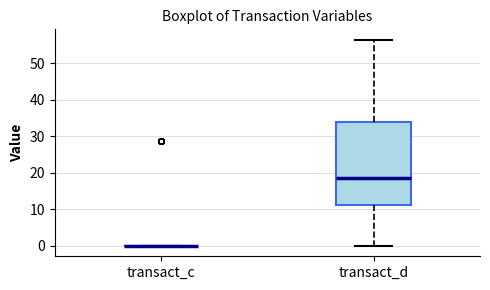

Reading left to right, read every box against the y-axis: the position of its median line, the range the box covers, and the ends of its whiskers. The values are not printed on the chart, so give them approximately, as read against the axis.

transact_c: box collapsed to a line at 0, whiskers 0 to 0
transact_d: median 19, box 11 to 34, whiskers 0 to 56